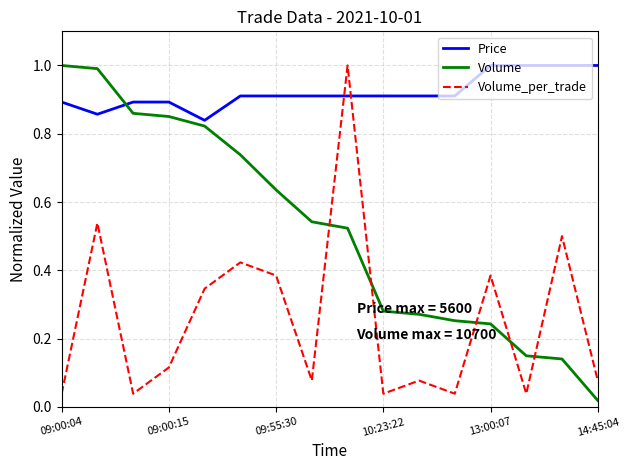

What is the maximum value for Volume_per_trade?

1.0